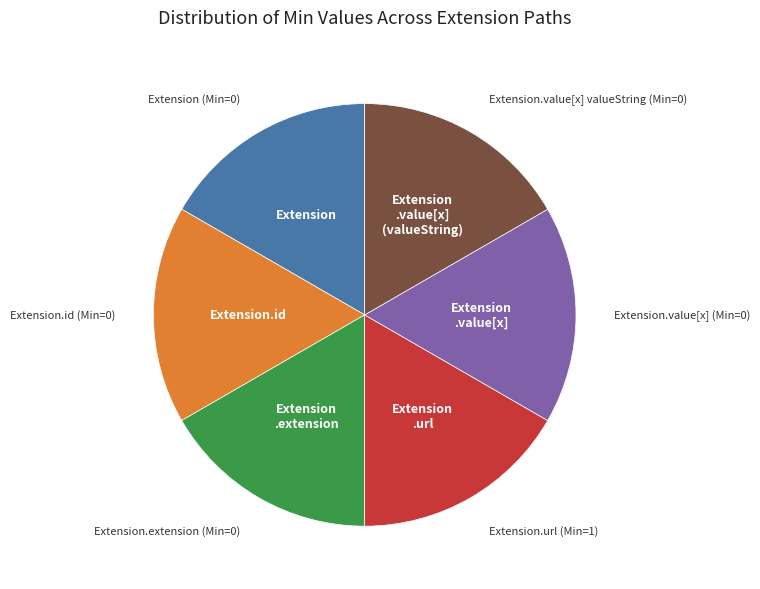

How many slices are in this pie chart?

6